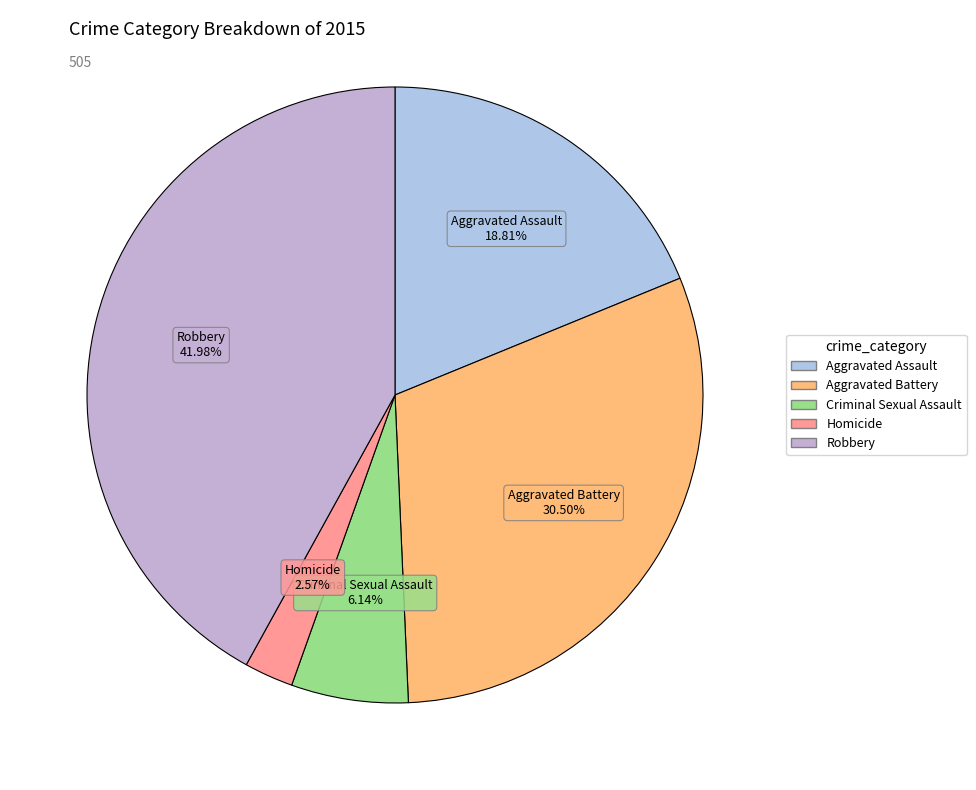

What percentage is NOT represented by Robbery?

58.0%